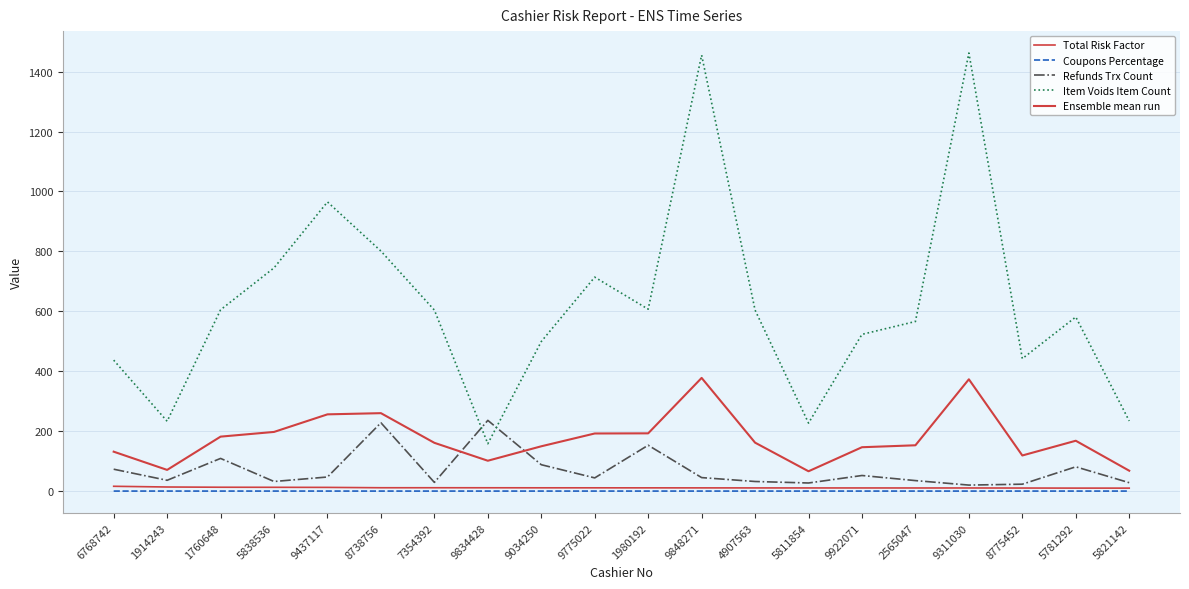

At 9922071, list the series in order from largest to smallest.

Item Voids Item Count, Ensemble mean run, Refunds Trx Count, Total Risk Factor, Coupons Percentage